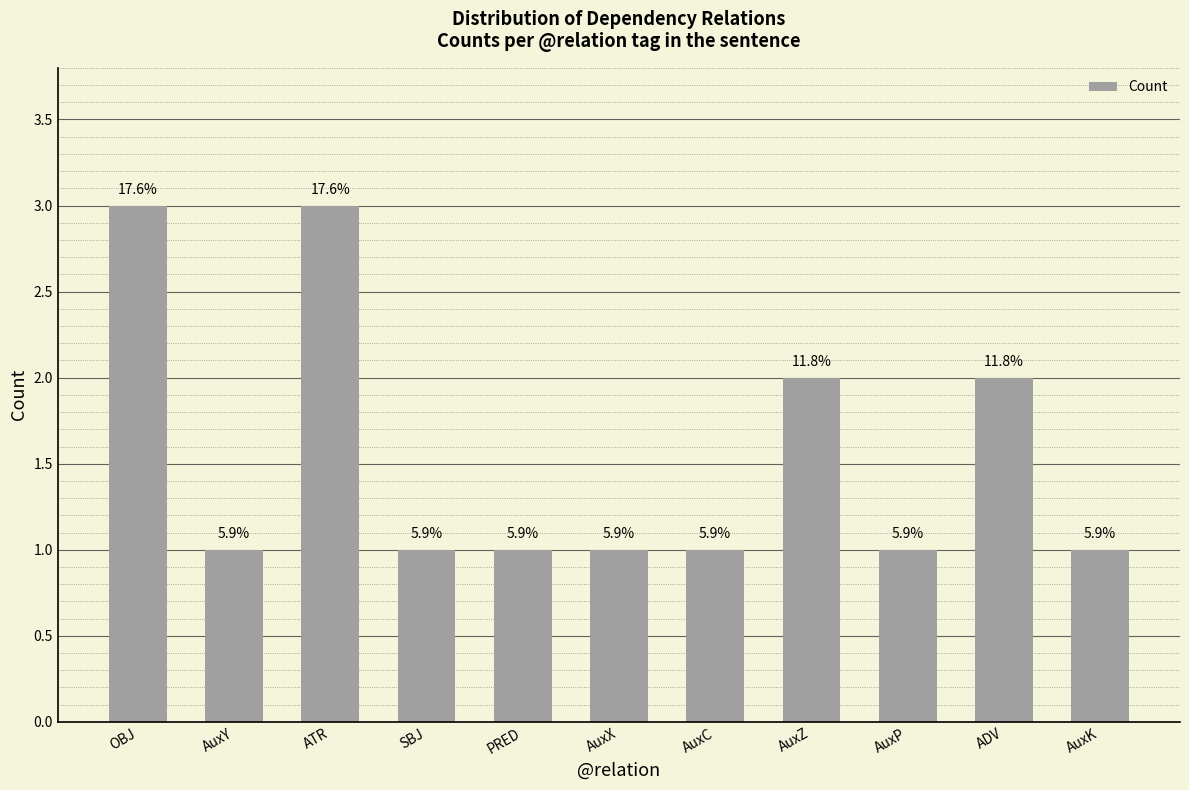

Which label corresponds to the largest value in the chart?

OBJ